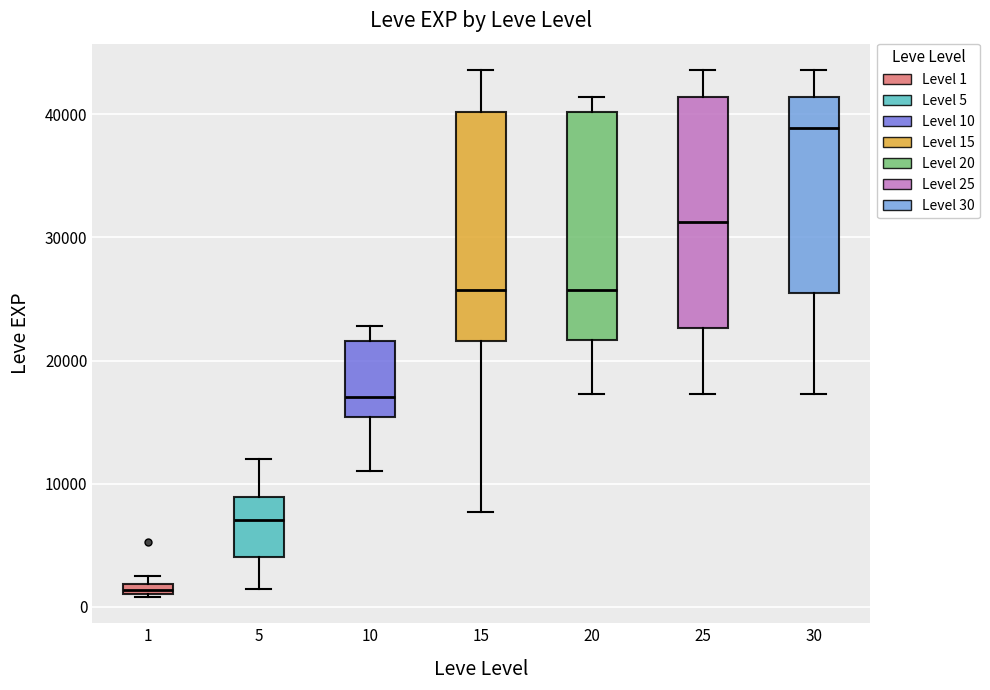

Which box has the highest median line?

30